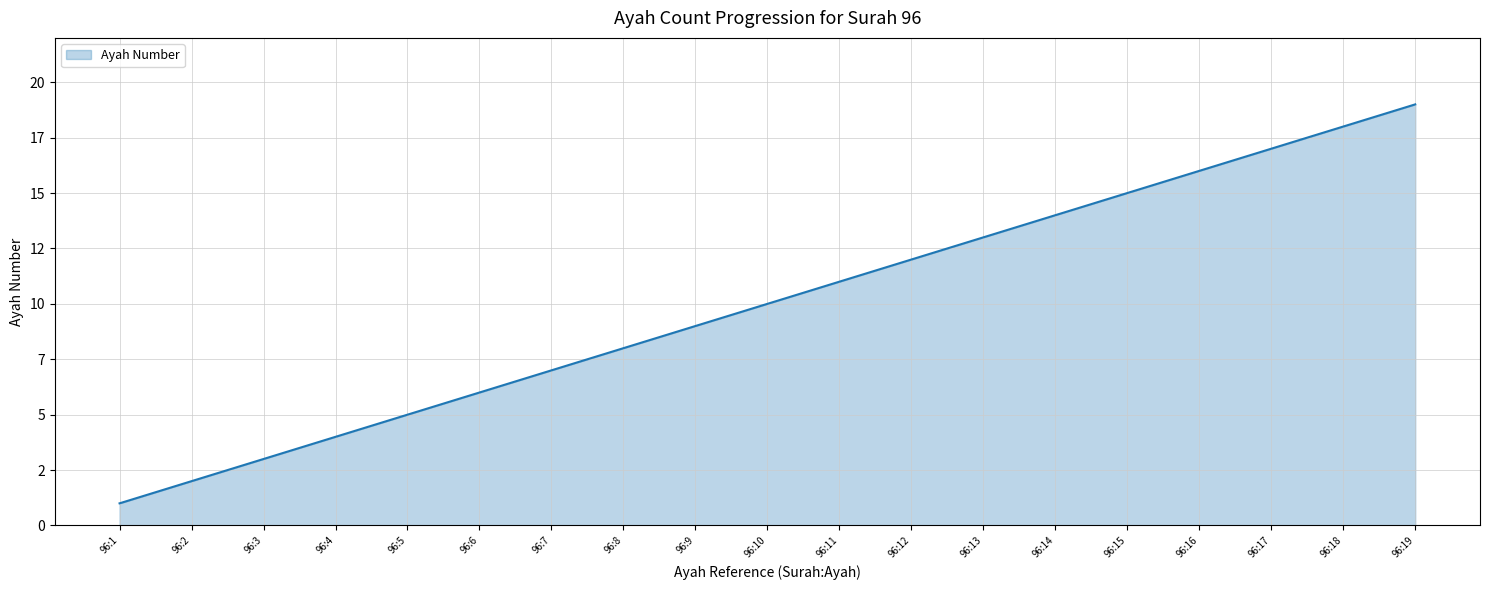

True or false: the data has more than 0 interior local peaks.

False